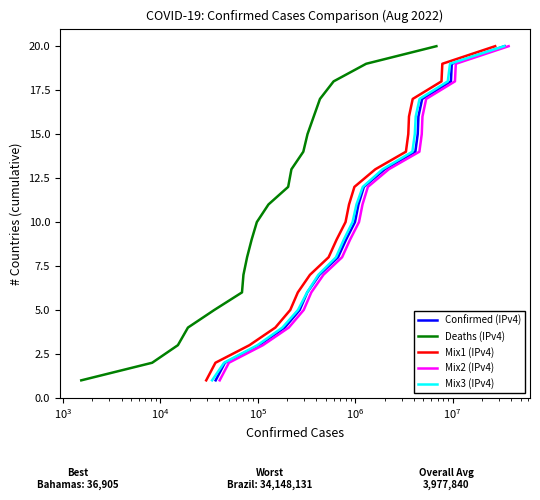

Reading left to right, what are all the values shown in this chart?

Confirmed (IPv4): 1	2	3	4	5	6	7	8	9	10	11	12	13	14	15	16	17	18	19	20
Deaths (IPv4): 1	2	3	4	5	6	7	8	9	10	11	12	13	14	15	16	17	18	19	20
Mix1 (IPv4): 1	2	3	4	5	6	7	8	9	10	11	12	13	14	15	16	17	18	19	20
Mix2 (IPv4): 1	2	3	4	5	6	7	8	9	10	11	12	13	14	15	16	17	18	19	20
Mix3 (IPv4): 1	2	3	4	5	6	7	8	9	10	11	12	13	14	15	16	17	18	19	20